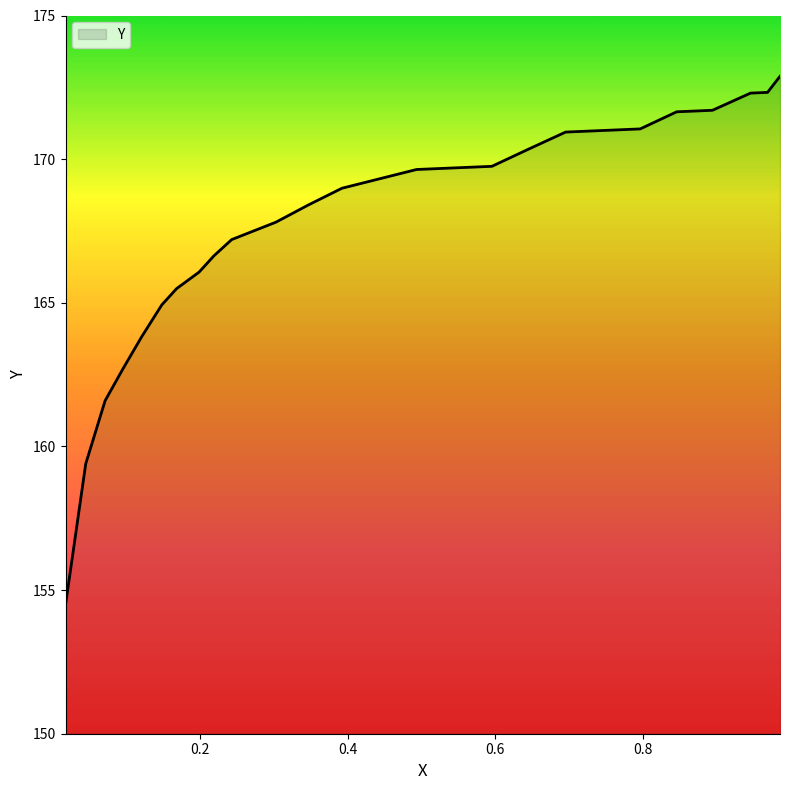

Count the number of data series in this chart.

1